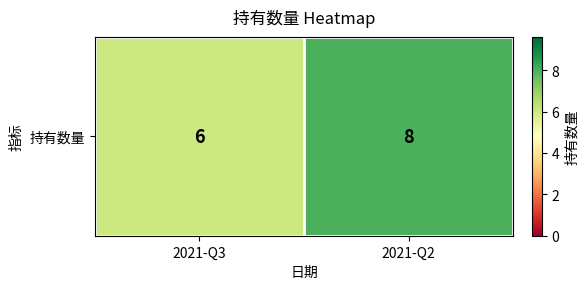

What is the difference between the values at 2021-Q3 and 2021-Q2?

2